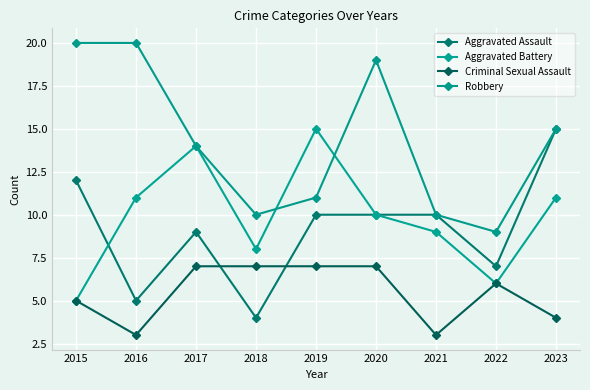

At which category does the chart reach its peak across all series?

2015